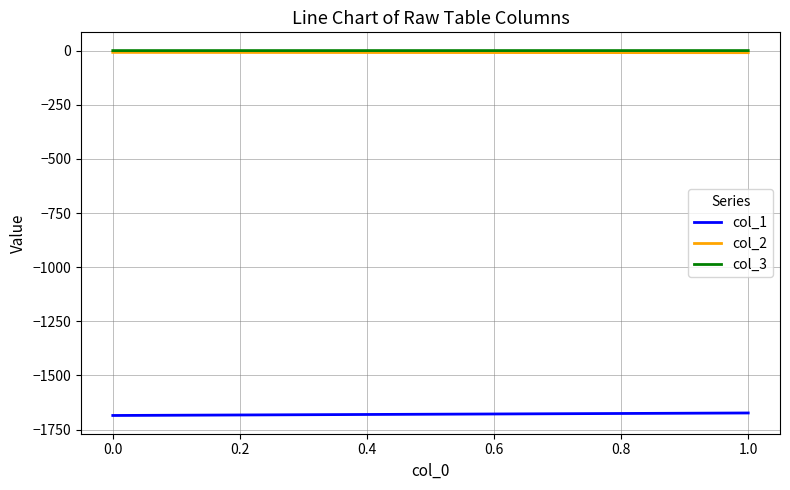

What is the lowest value of the col_1 series?

-1684.7